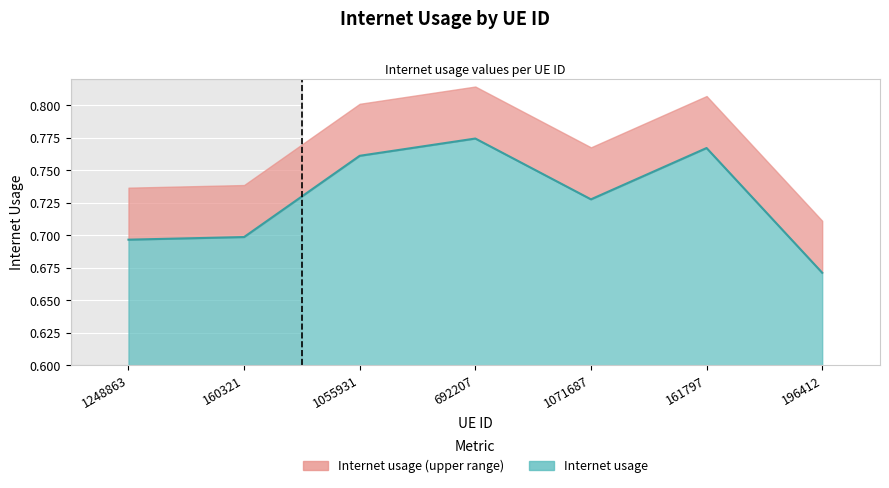

Reading left to right, extract all data points from this chart.

0.7	0.7	0.8	0.8	0.7	0.8	0.7